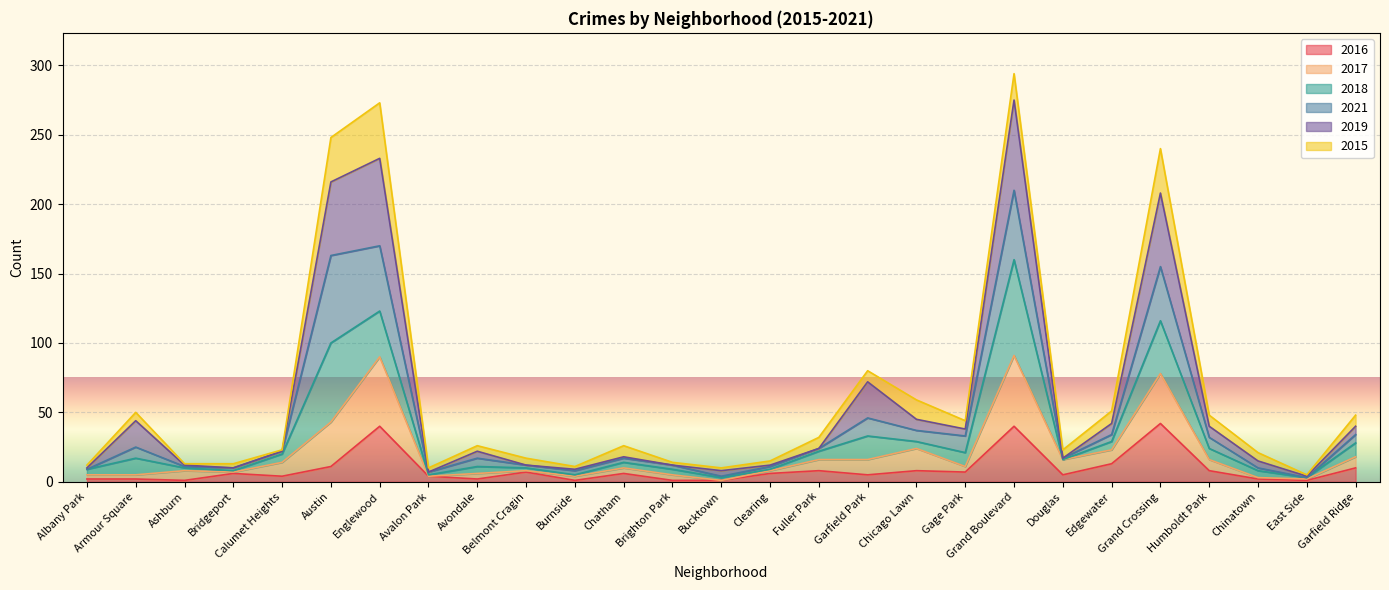

What is the difference between the maximum and second lowest values in the 2019 series?

268